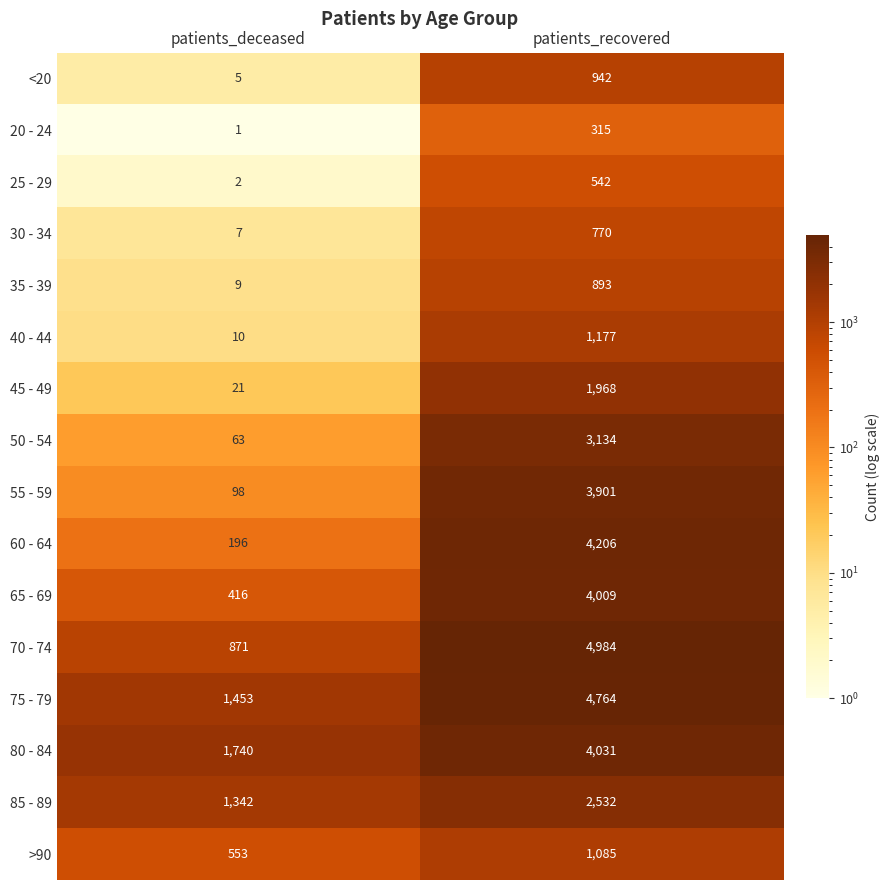

What is the difference between the maximum and minimum values in the 45 - 49 series?

1947